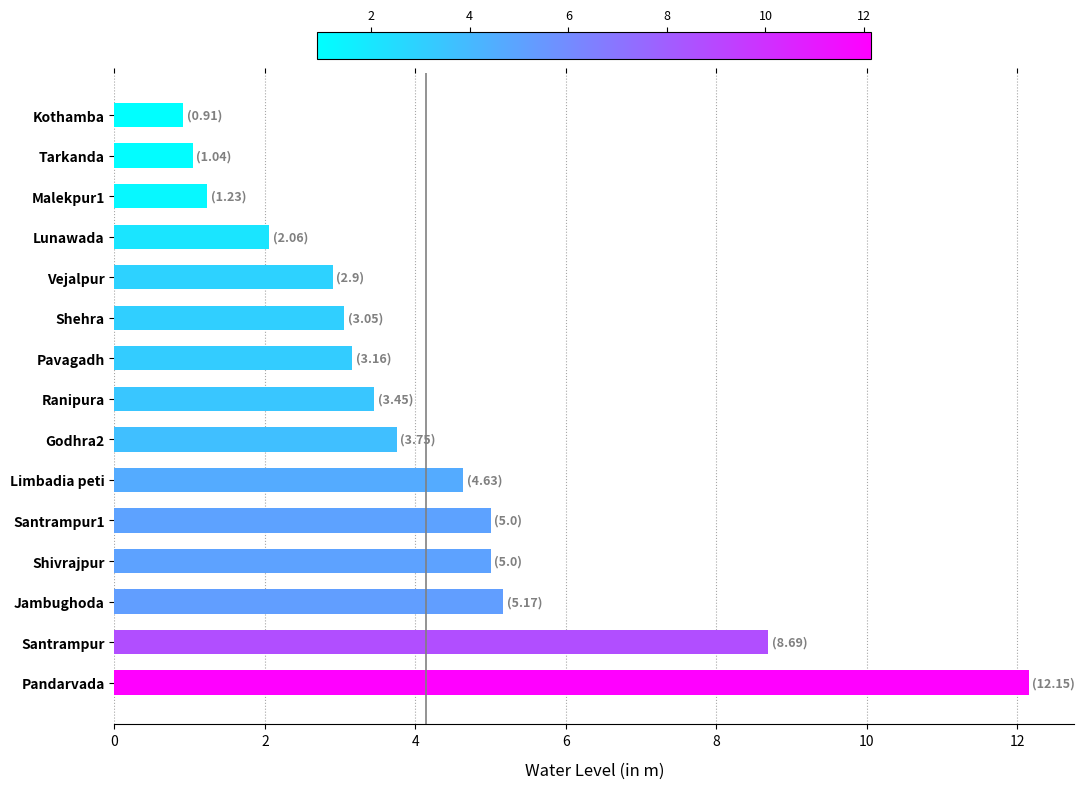

Are the bars grouped side by side (vs. stacked)?

No